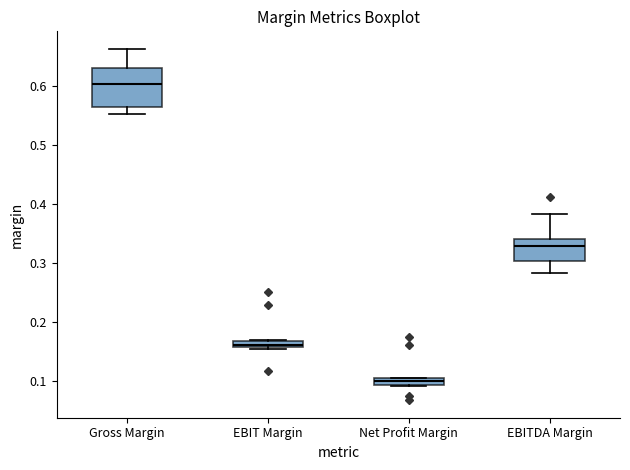

Which box has the lowest median line?

Net Profit Margin